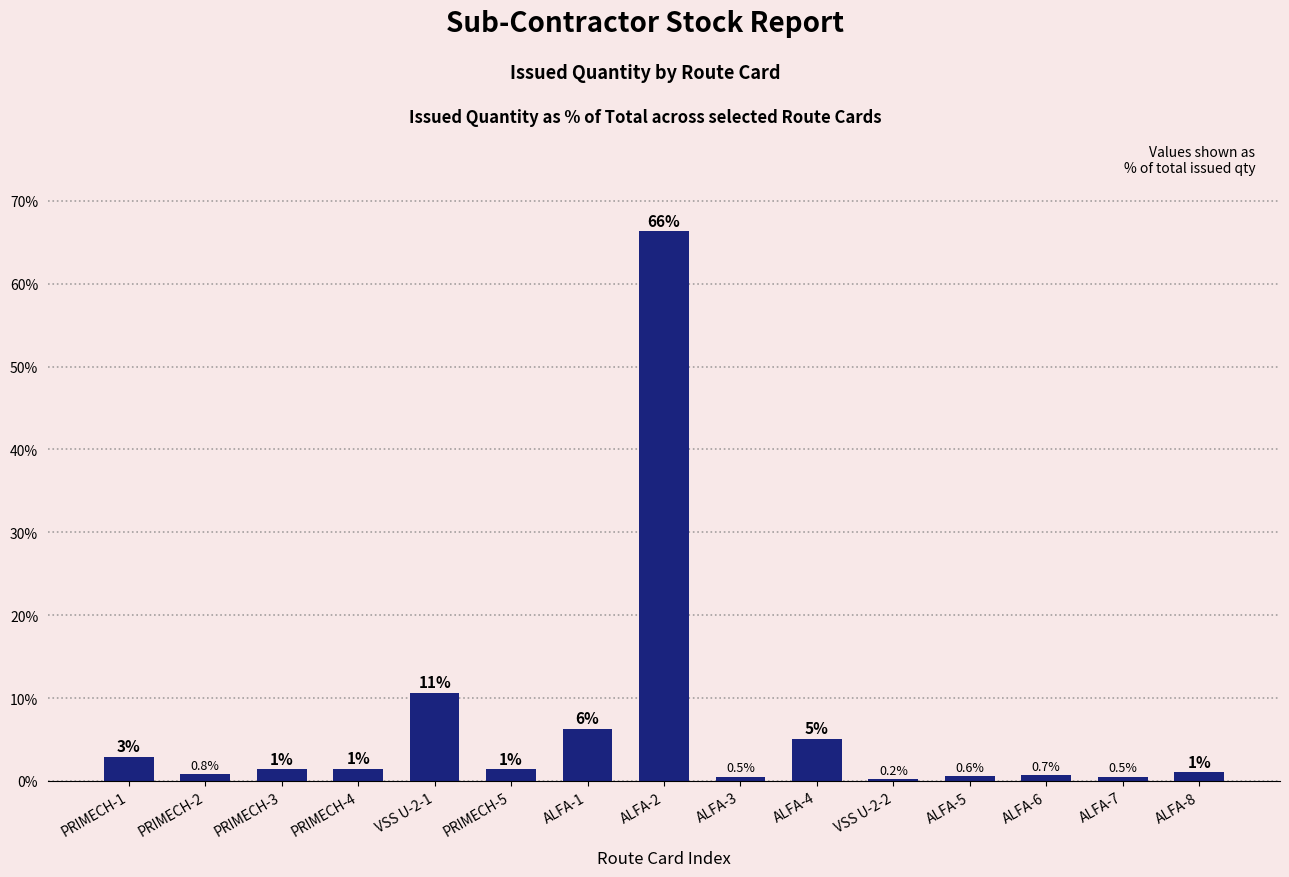

How many data points does each series have?

15